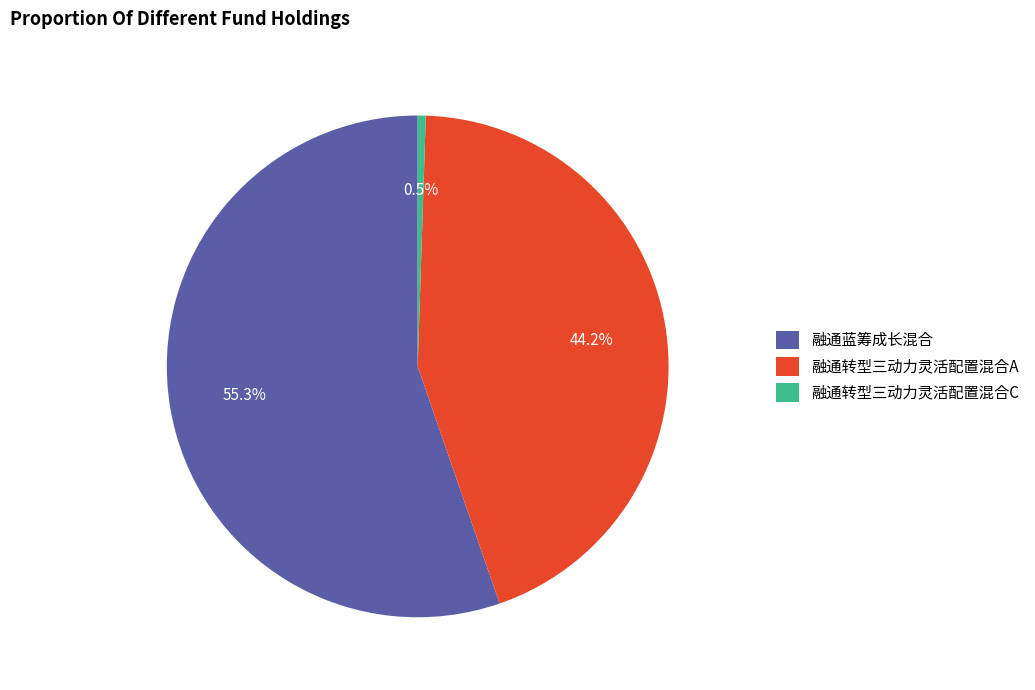

Does 融通转型三动力灵活配置混合A account for over 50% of the chart?

No